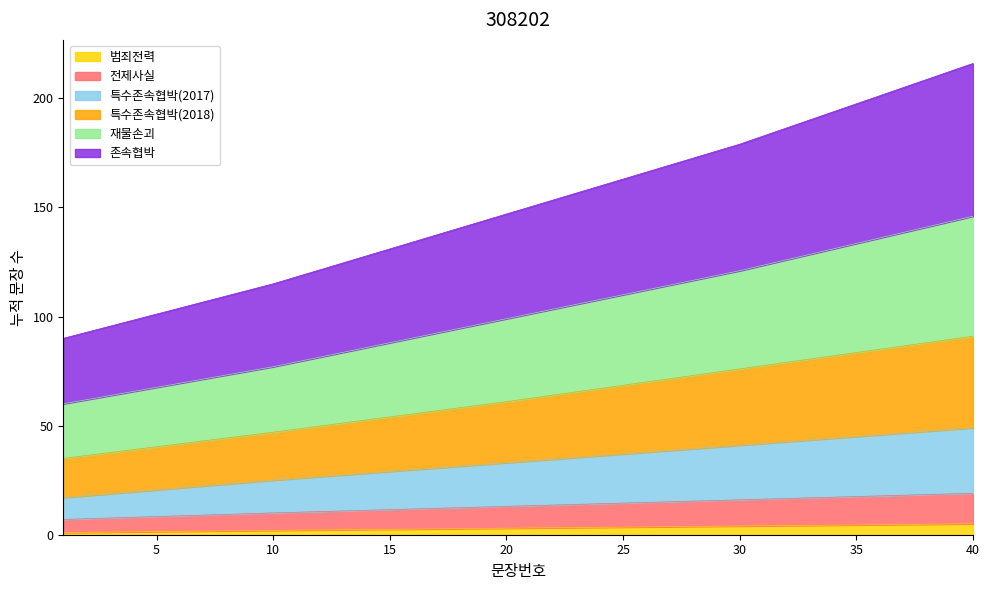

At which category is the sum across all series the highest?

40